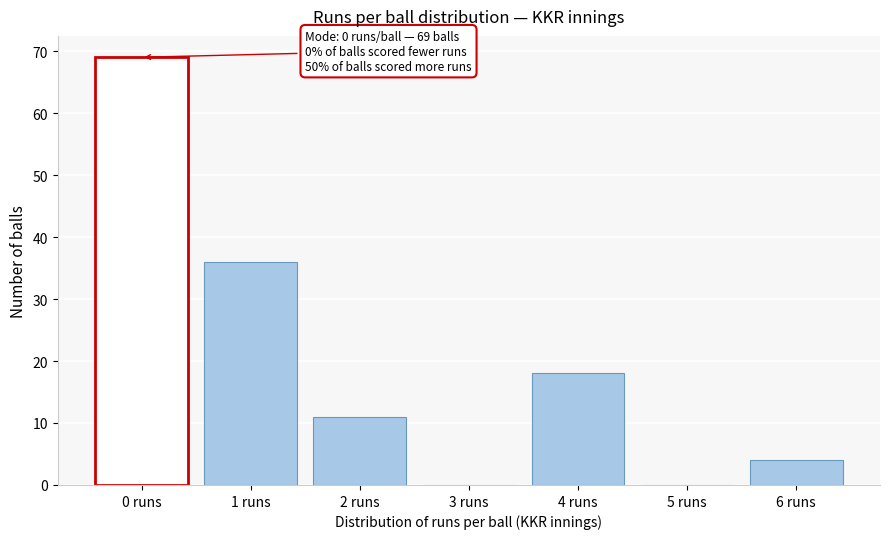

Over which range of the x-axis is the bar tallest?

-0.5 to 0.5